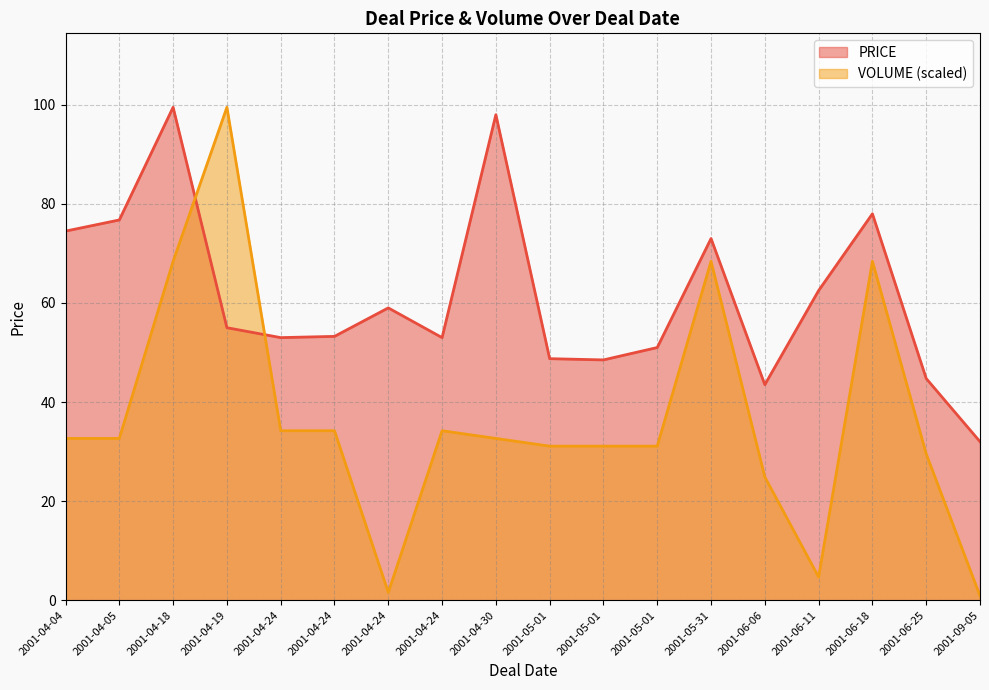

Is the value of PRICE at 2001-04-24 greater than the value of VOLUME at 2001-04-04?

Yes